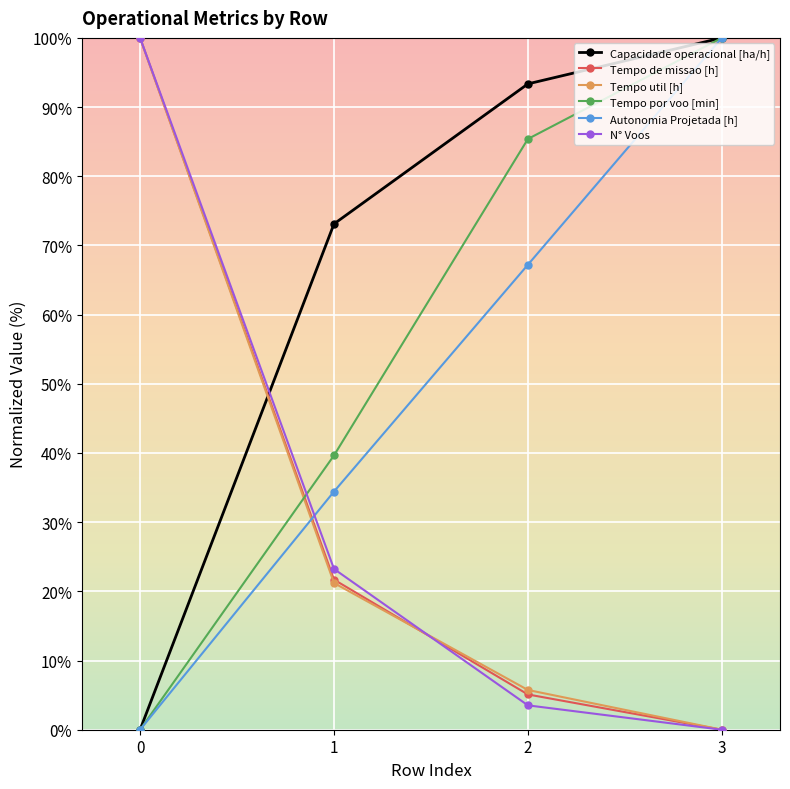

Rank the categories by Autonomia Projetada [h] value from highest to lowest.

3, 2, 1, 0